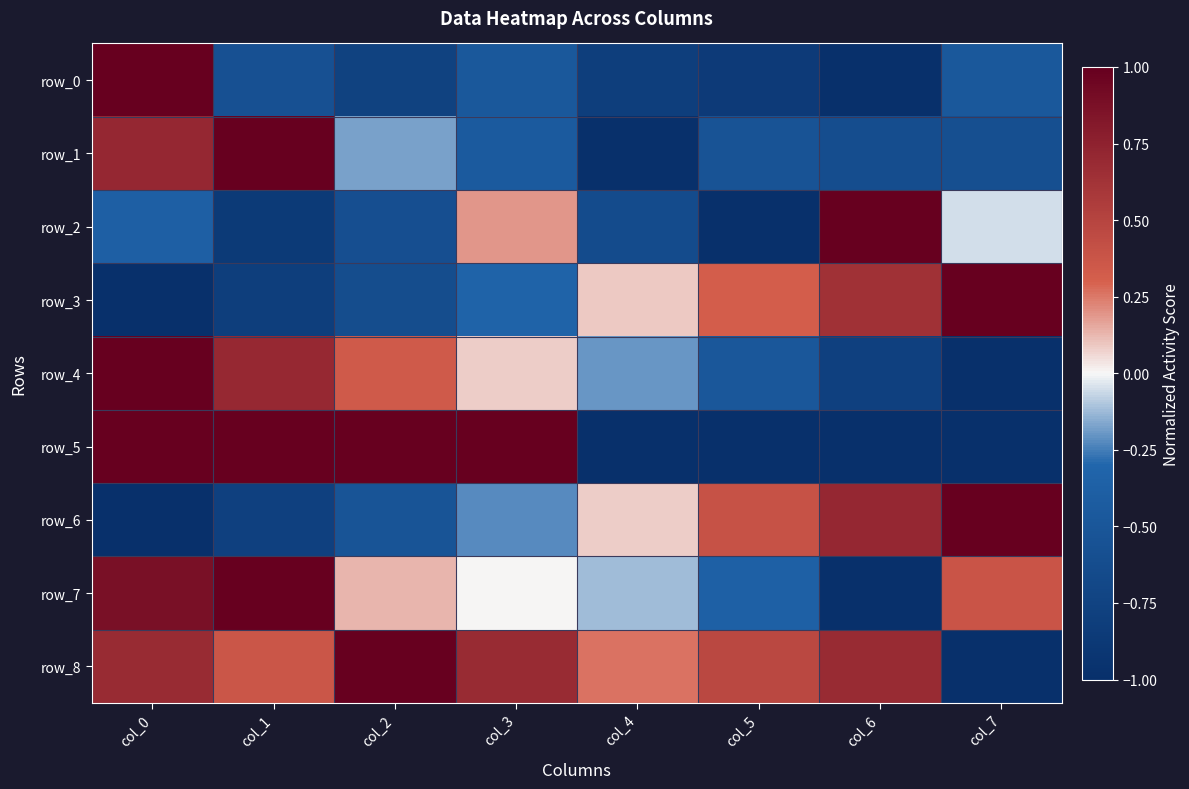

Count the number of data series in this chart.

9